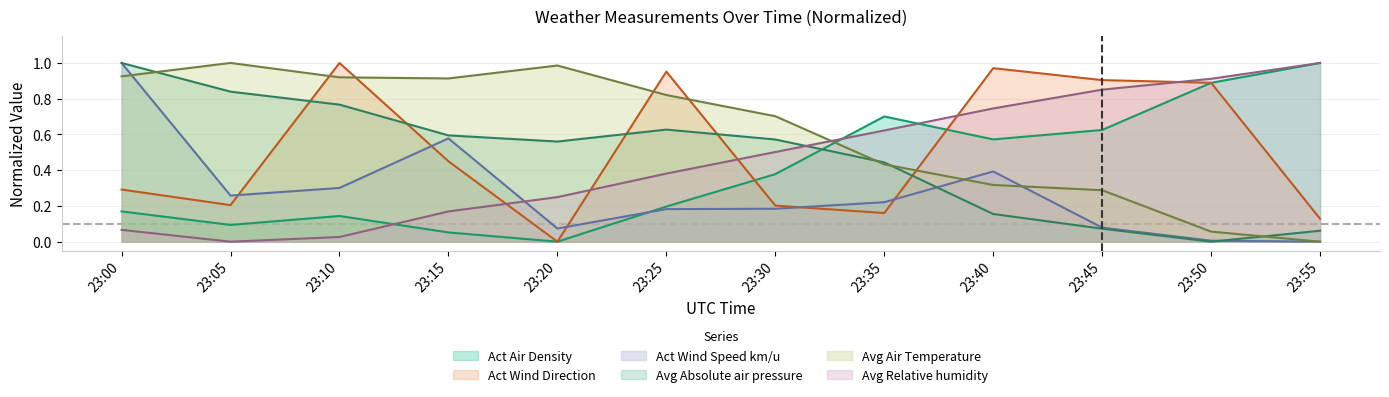

At which label does Act Wind Direction reach its peak?

23:10